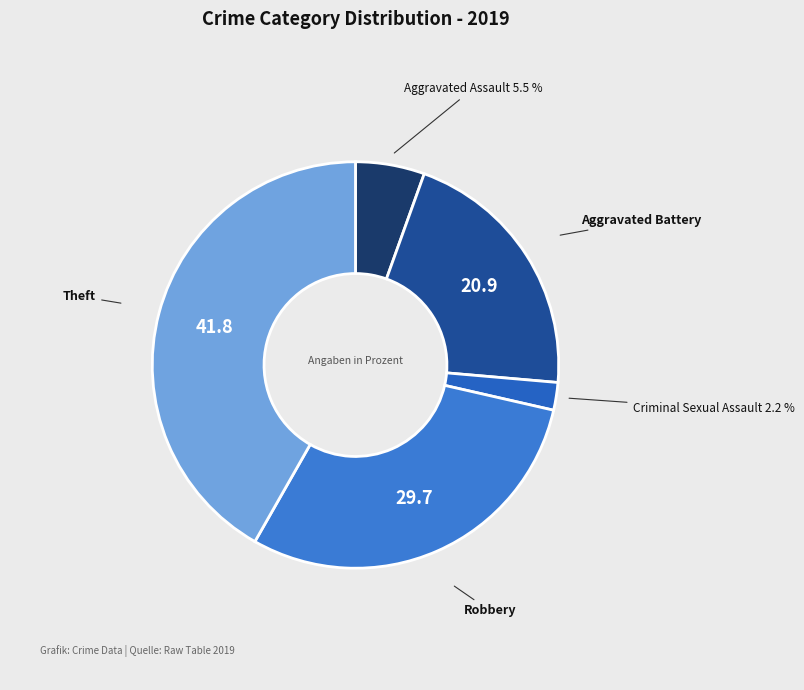

What is the largest slice in the pie chart?

Theft